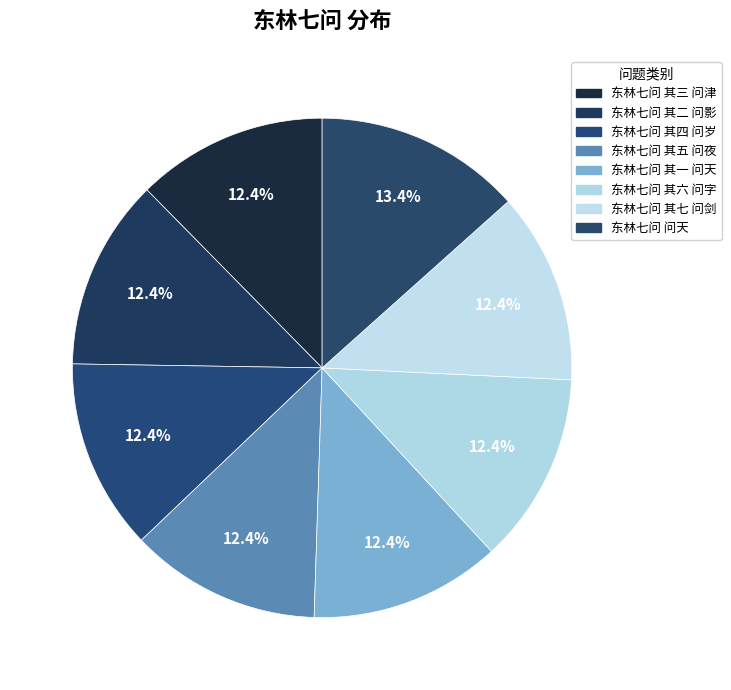

To the nearest percent, what is the average slice percentage?

12%